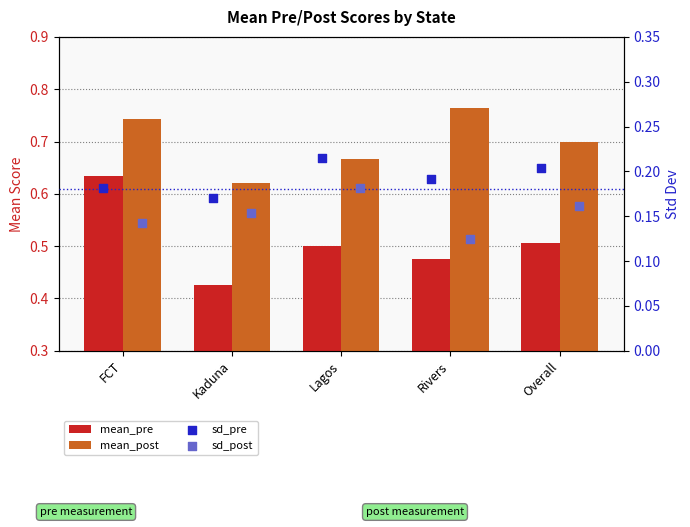

Is the value of sd_post at Overall greater than the value of mean_pre at FCT?

No